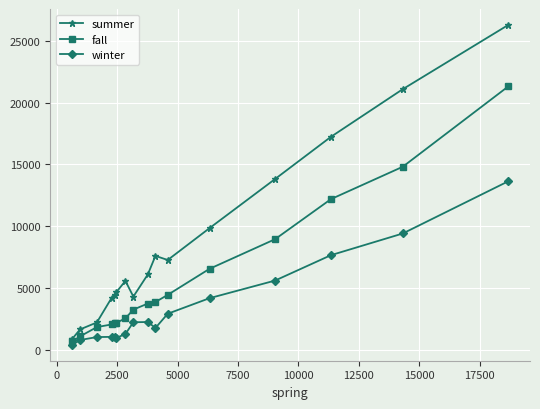

What is the value of the summer point at the 6th from the left?

4663